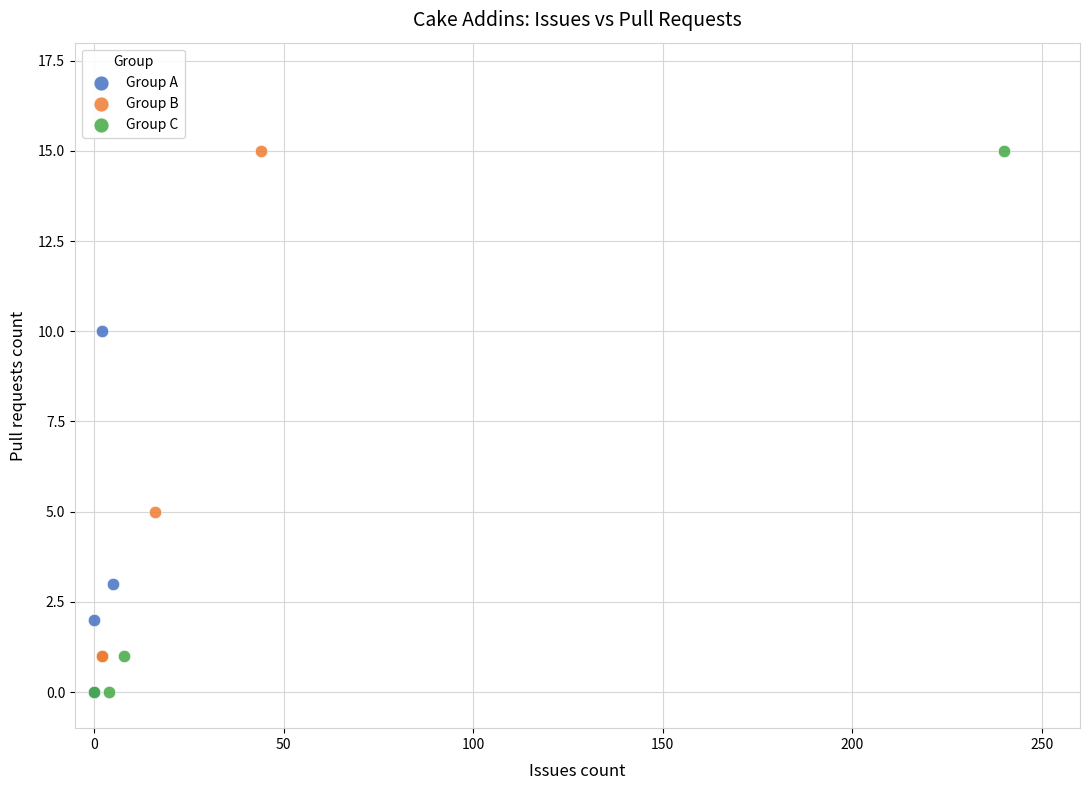

Which series has the widest spread of Y values?

Group C